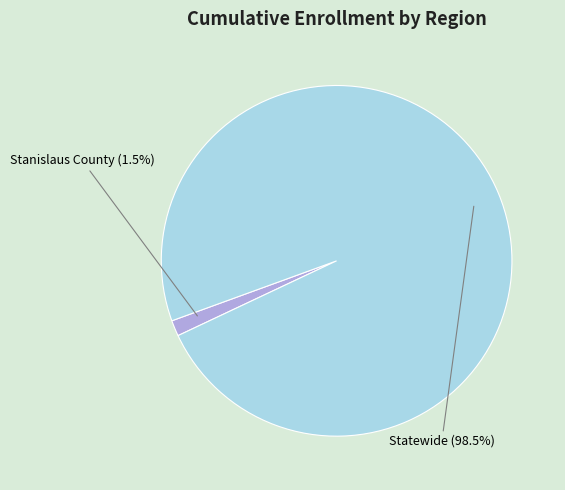

Rank the categories by value from highest to lowest.

Statewide, Stanislaus County